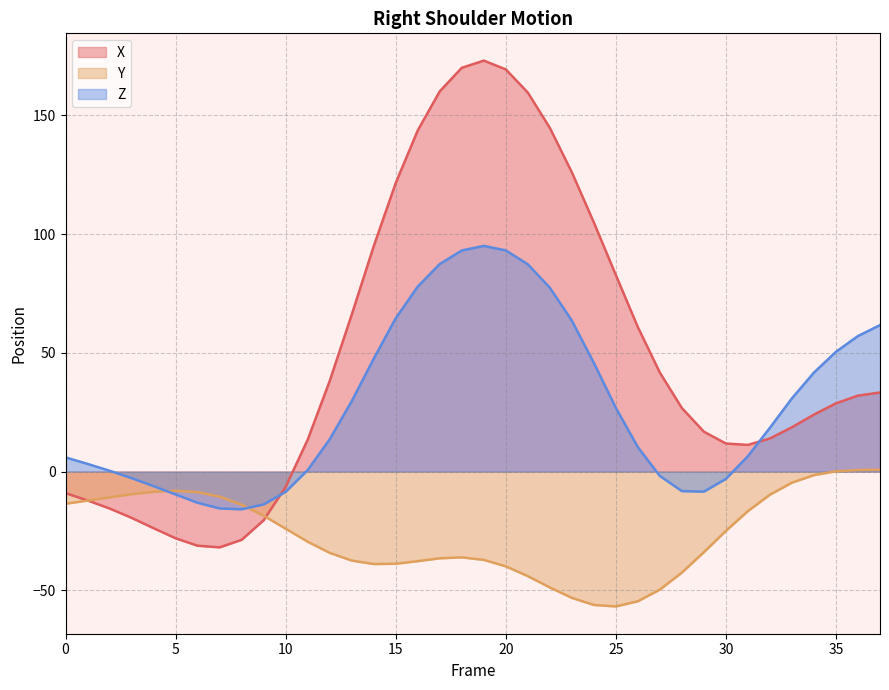

Where is the first local minimum for Z?

8